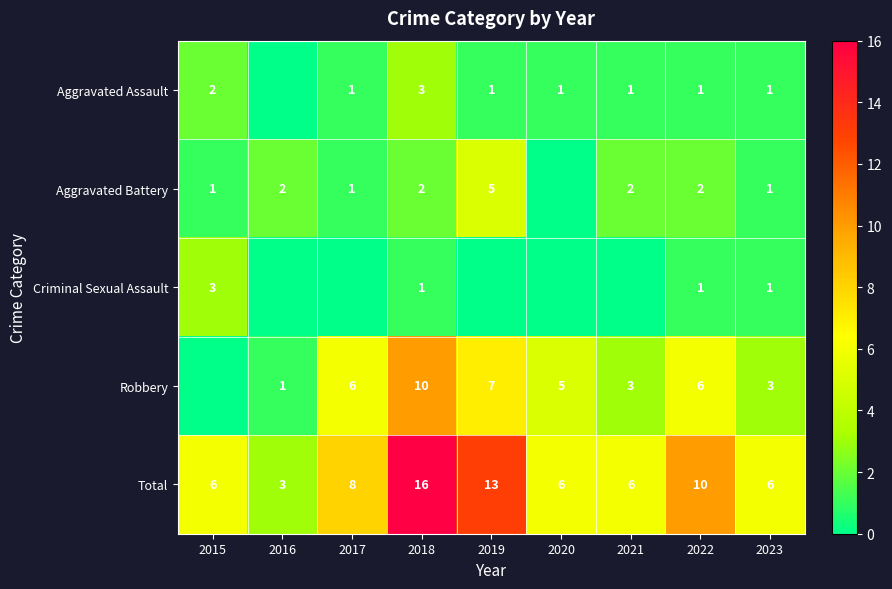

True or false: Robbery has a value of 2 at 2020.

False